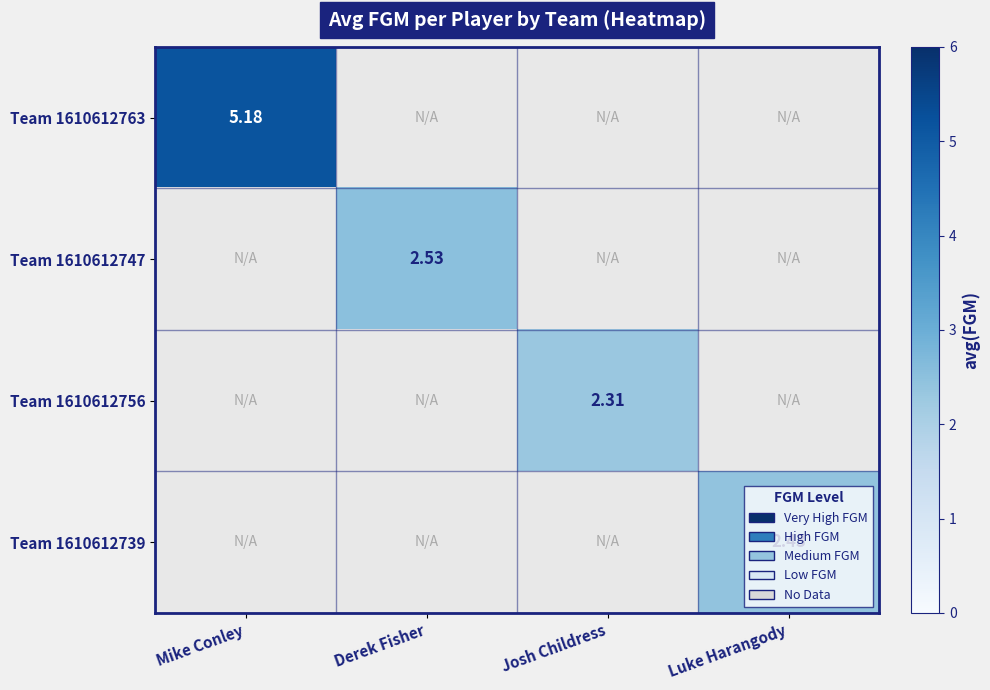

List the series in order of their peak value, highest first.

Team 1610612763, Team 1610612747, Team 1610612739, Team 1610612756